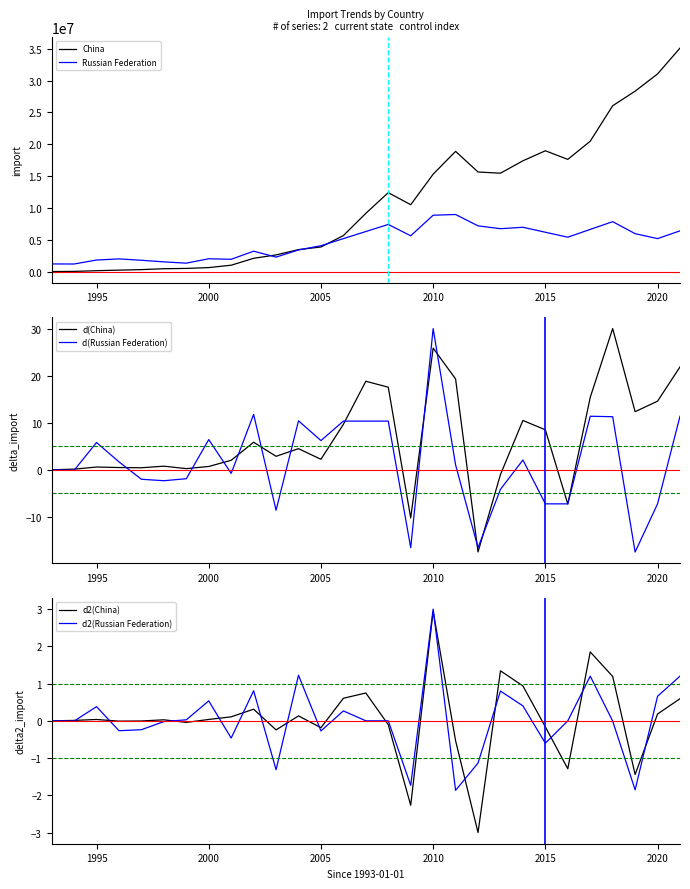

What is the maximum value for China?

35084744.2